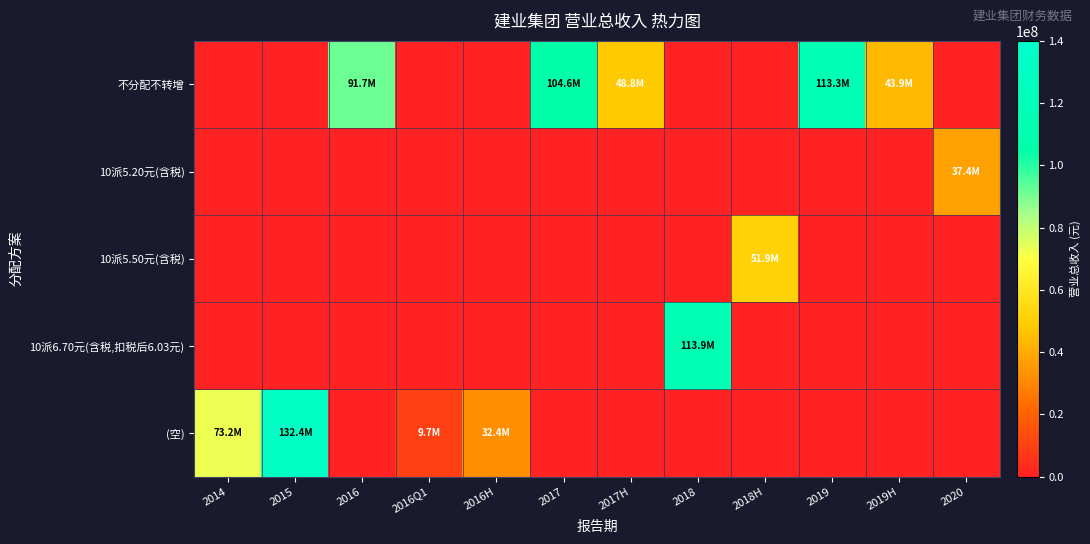

List the series in order of their peak value, lowest first.

10派5.20元(含税), 10派5.50元(含税), 不分配不转增, 10派6.70元(含税,扣税后6.03元), (空)